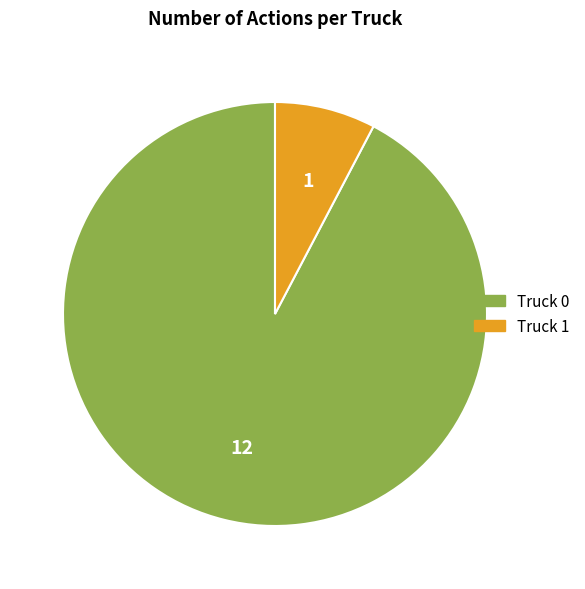

How many segments does this pie chart have?

2